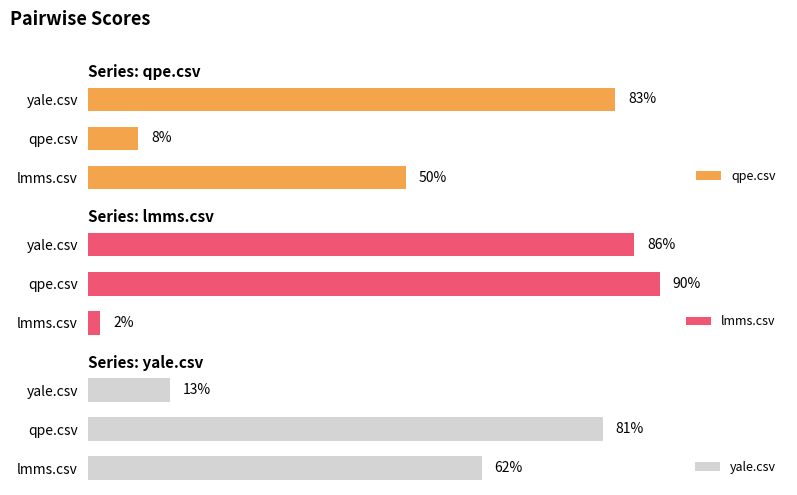

Which series has the widest spread of values?

lmms.csv